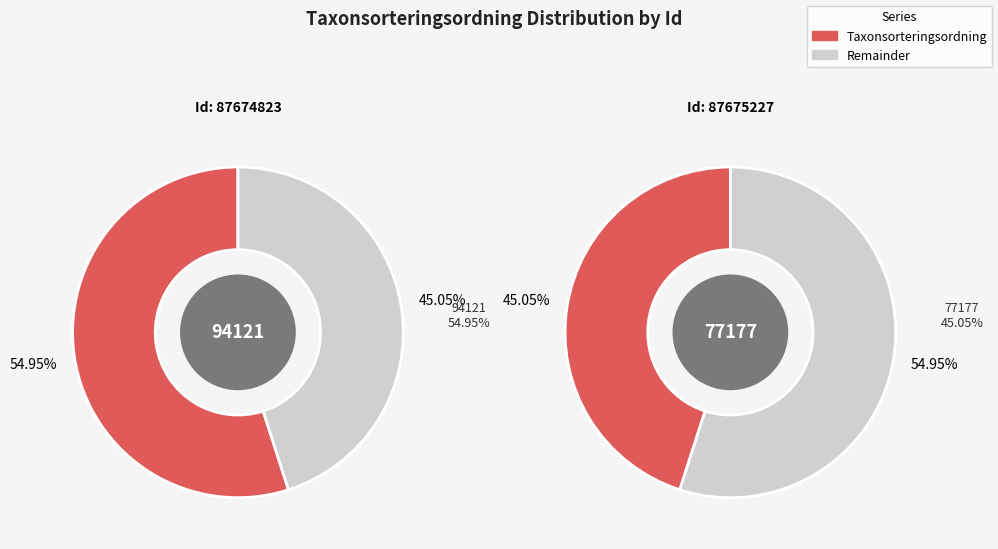

Is there a majority slice in this chart?

Yes